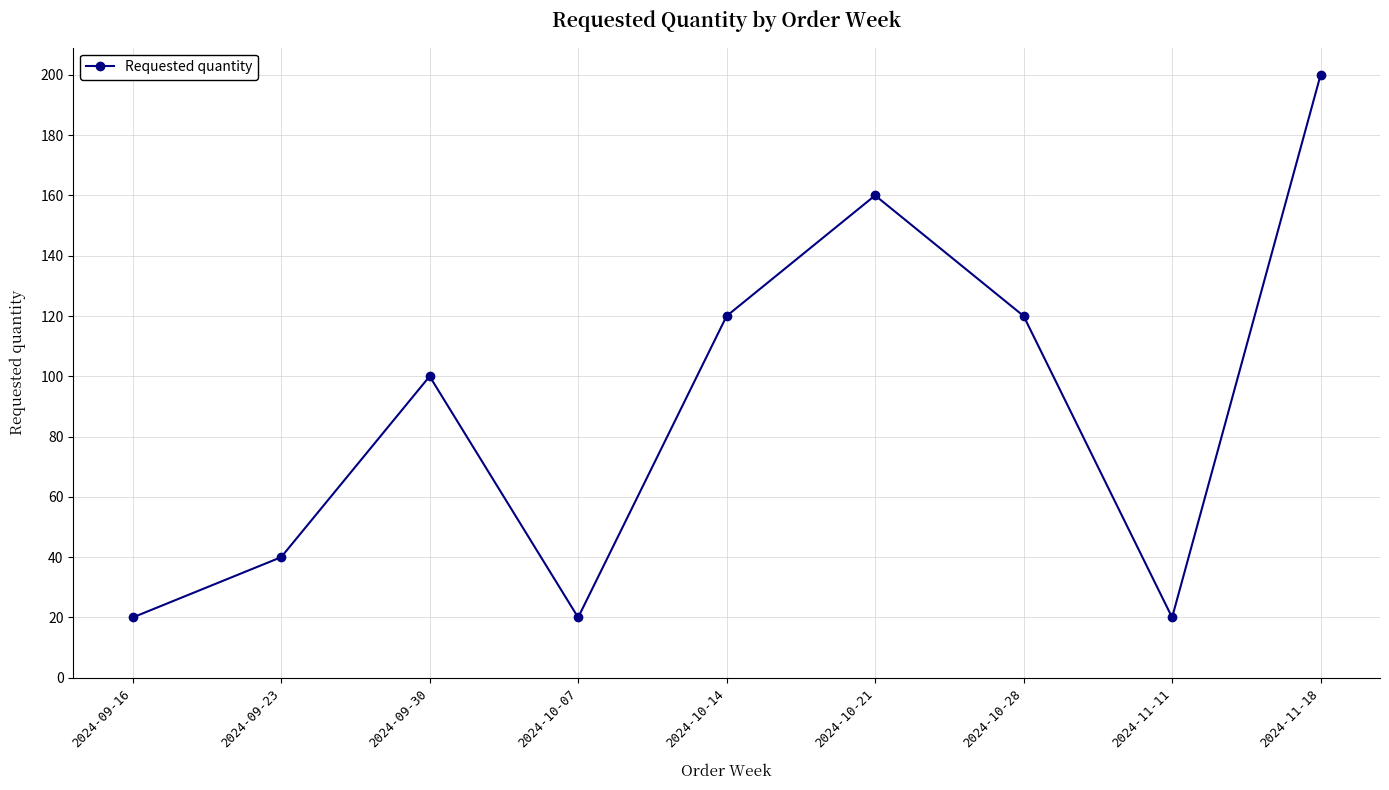

What is the smallest value displayed?

20